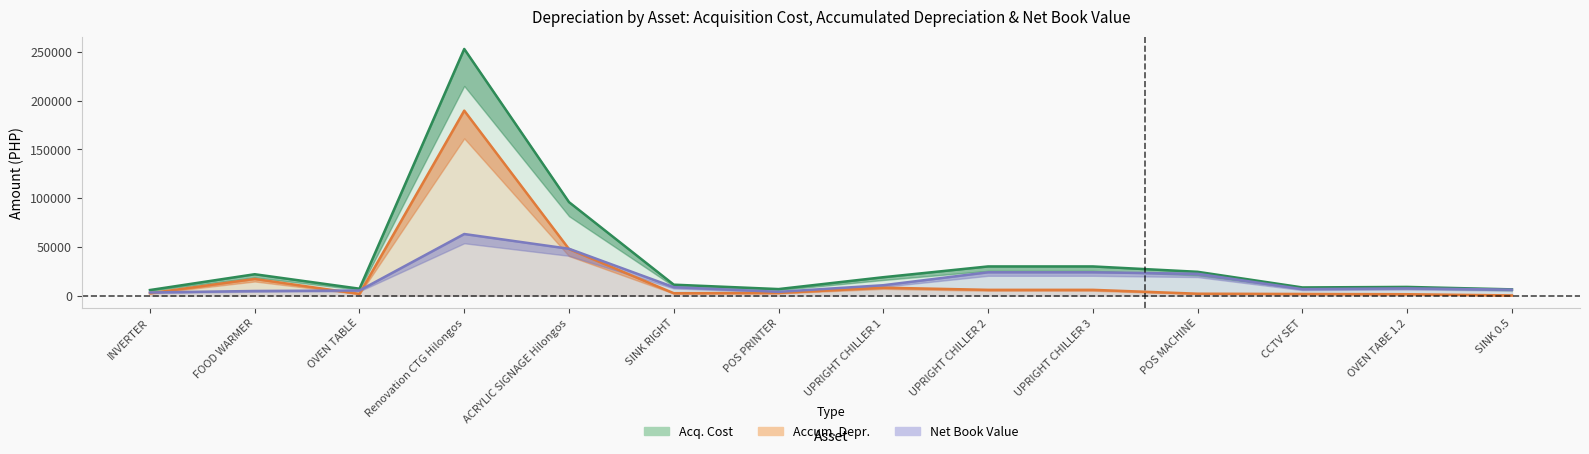

What is the difference between the maximum and minimum values in the Acq. Cost series?

247099.1